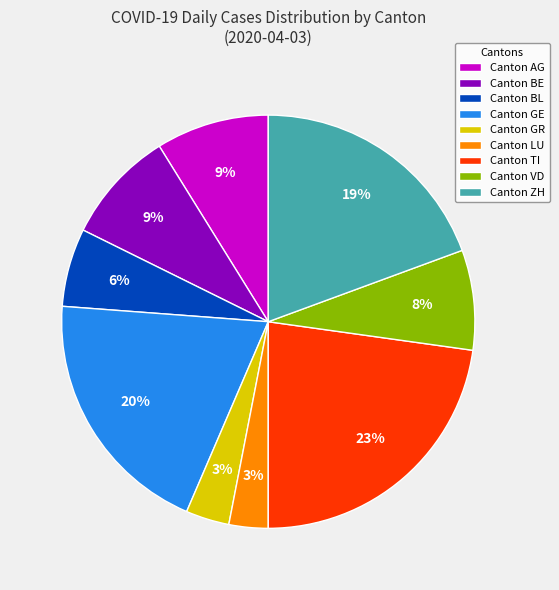

True or false: Canton GR accounts for 3% of the total.

True